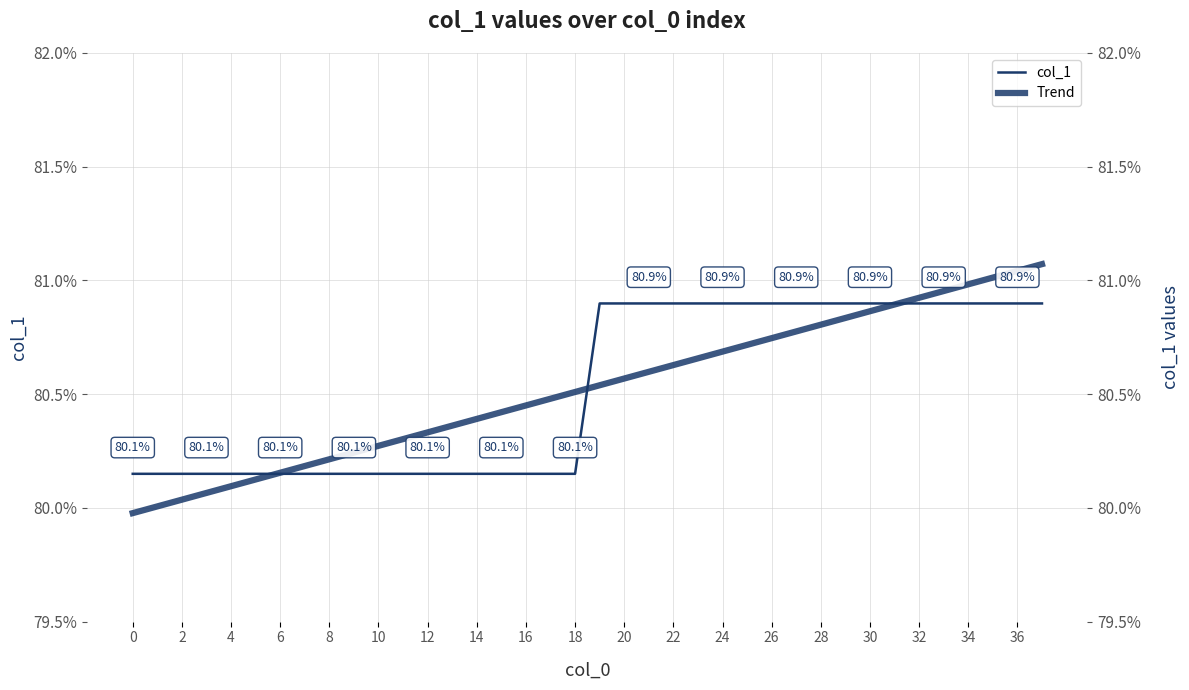

What are all the series names shown in the legend?

col_1, Trend